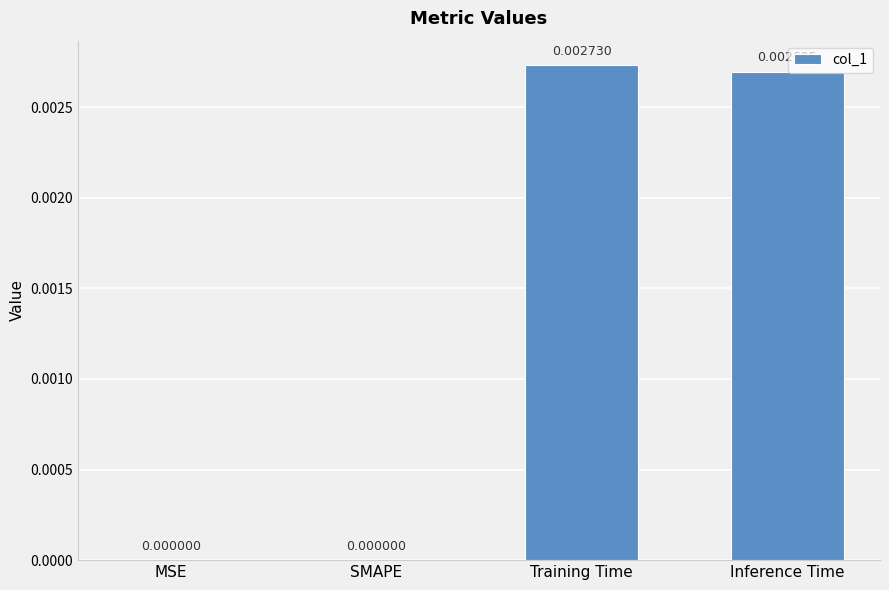

Which has a higher value, SMAPE or Training Time?

Training Time